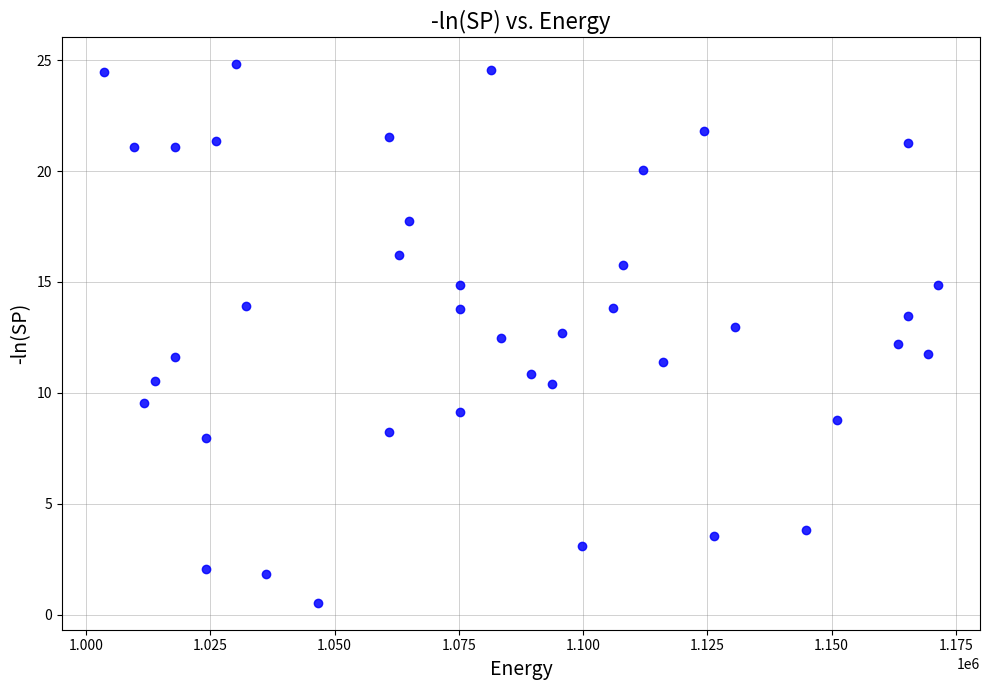

What is the range of Y values (max minus min)?

24.3